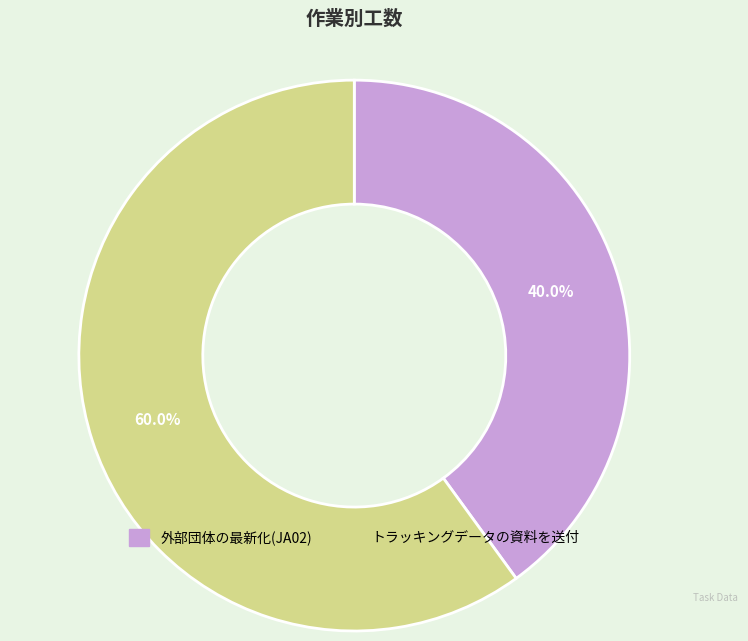

Is there a majority slice in this chart?

Yes